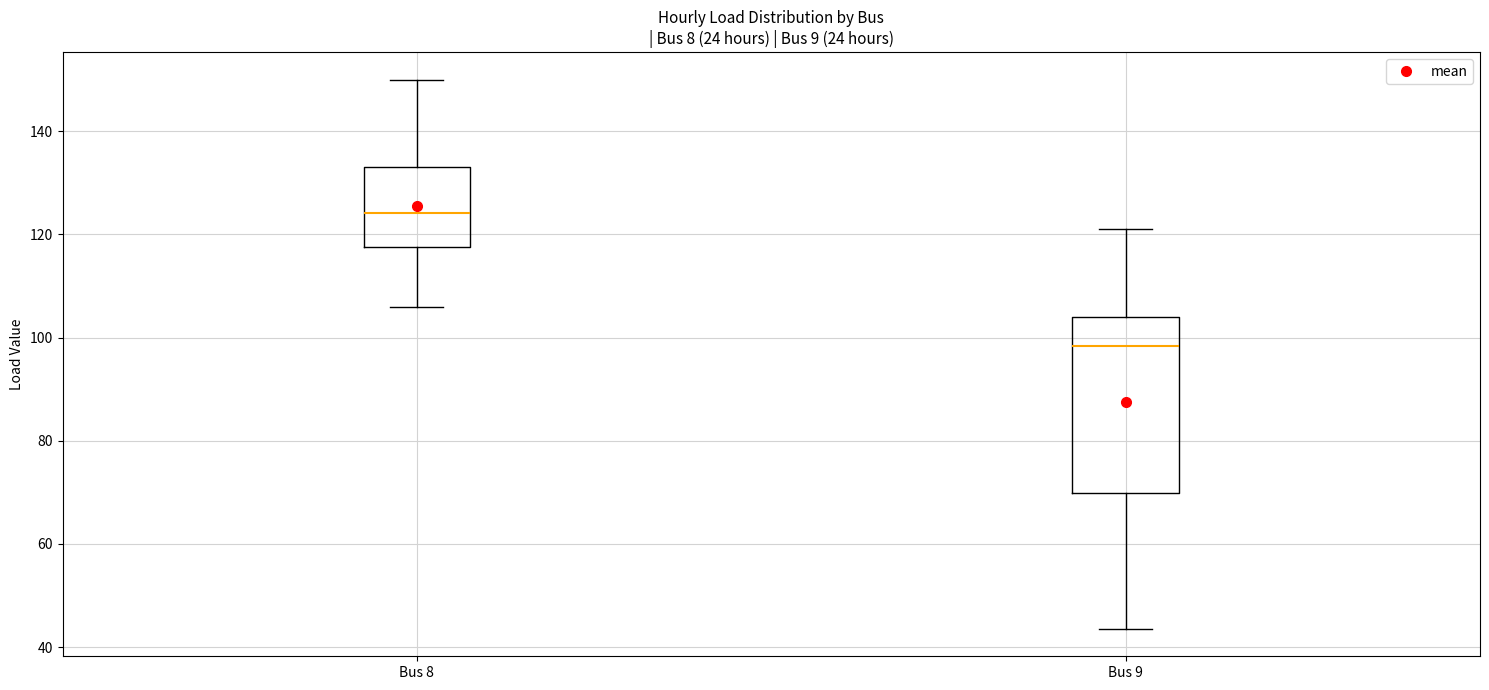

Comparing the boxes themselves (not the whiskers), which one is the tallest?

Bus 9